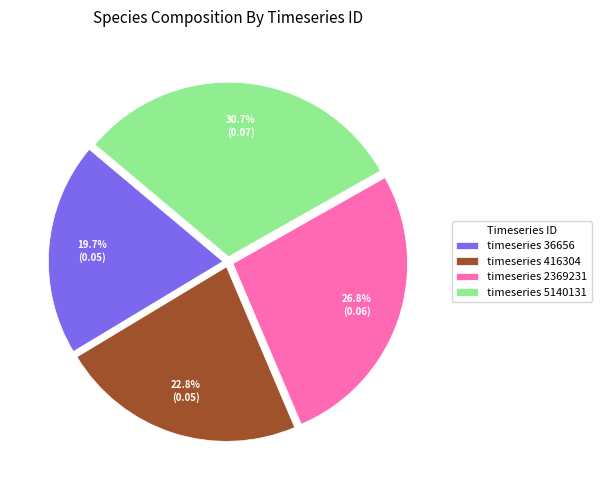

Which category has the smallest portion of the pie?

timeseries 36656